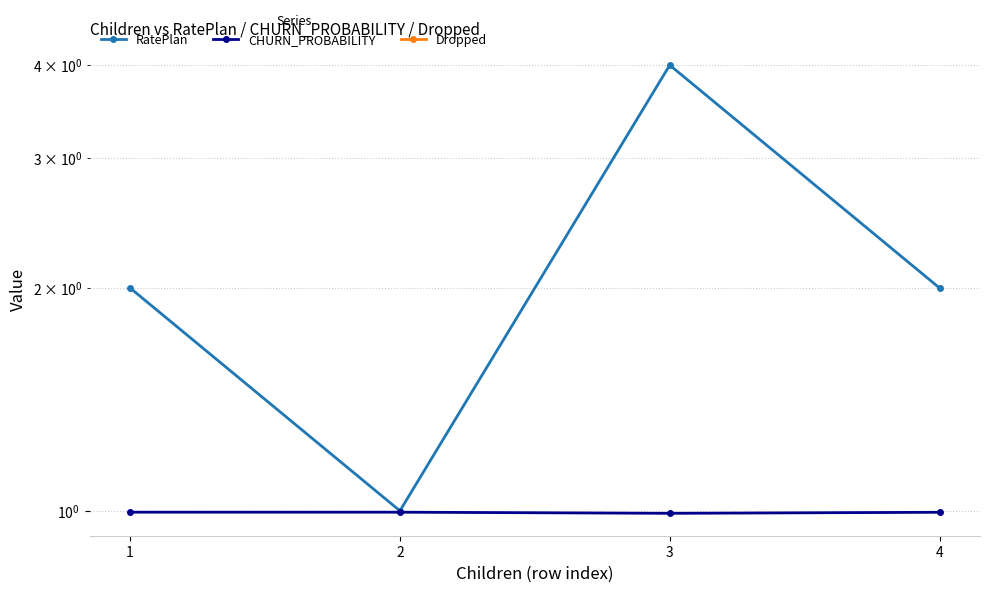

What is the difference between the highest and lowest values at 3?

4.0